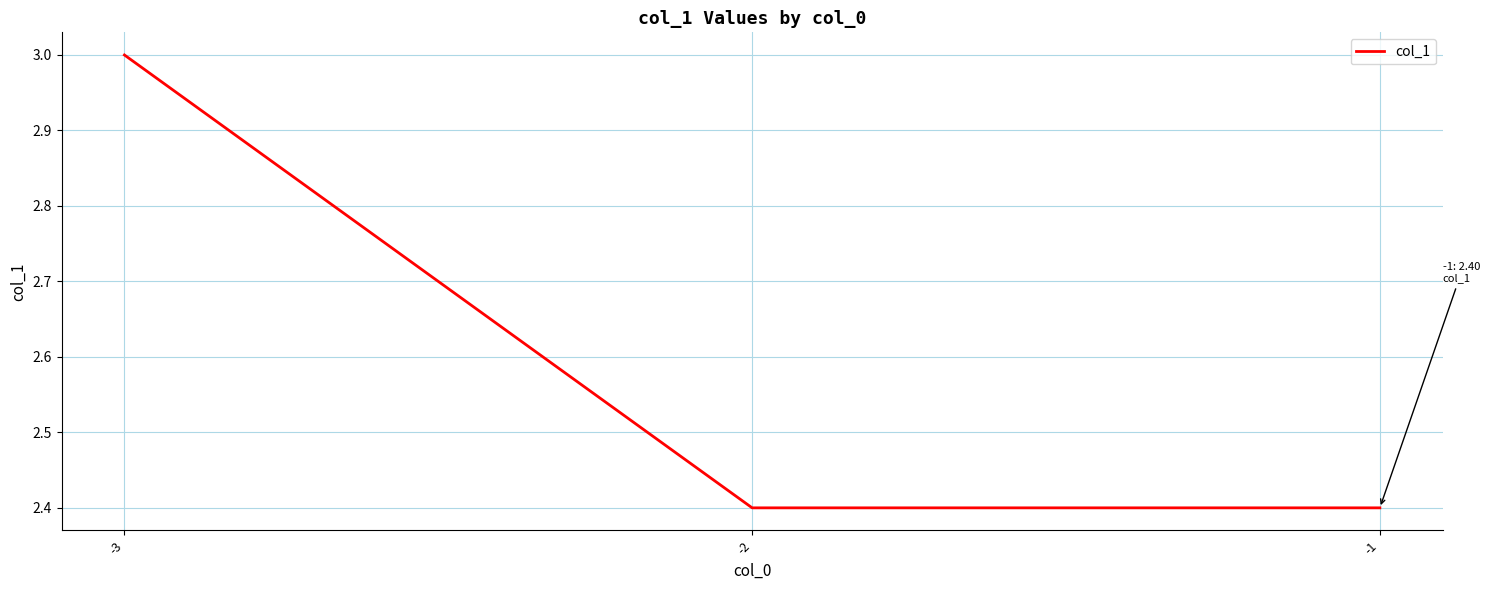

Count the number of data series in this chart.

1